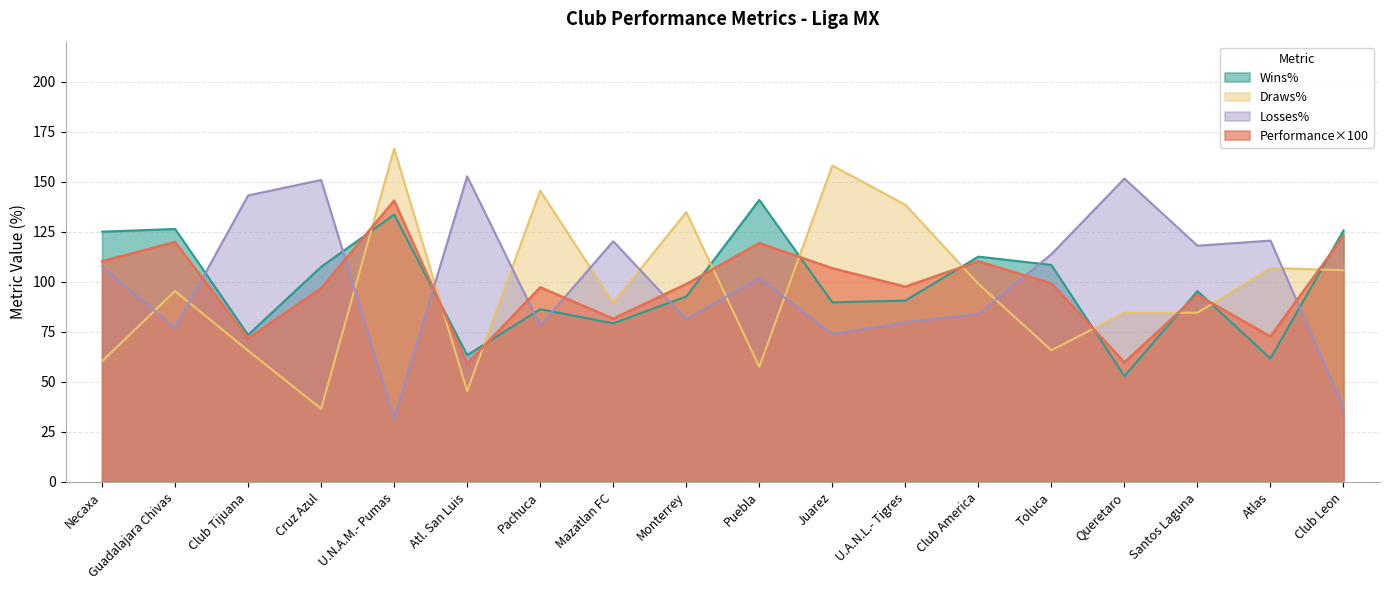

Between Puebla and Atlas, which series saw the biggest shift?

Wins%